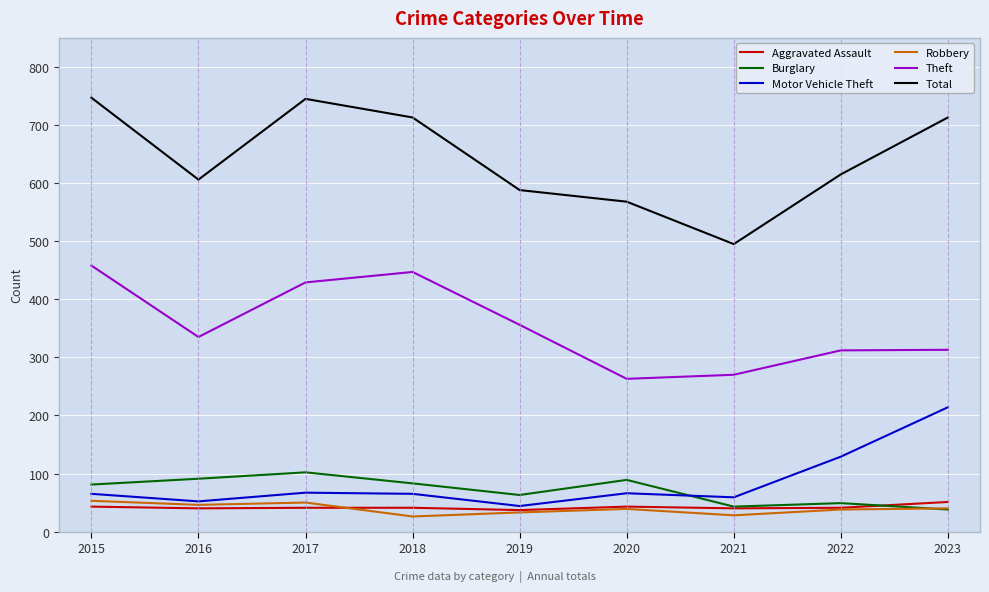

What is the average value of the Aggravated Assault series?

42